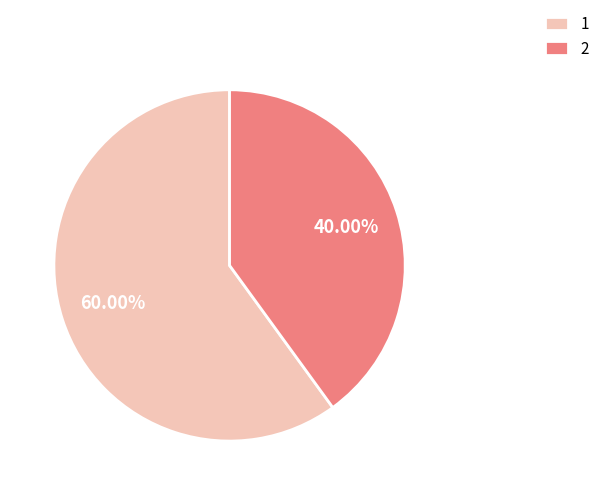

To the nearest percent, what is the difference between the 1 and 2 slice percentages?

20%